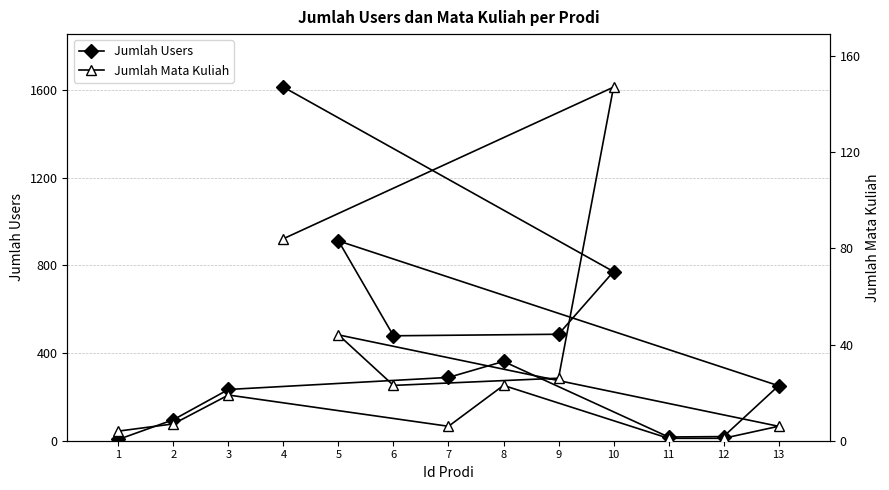

True or false: Jumlah Users and Jumlah Mata Kuliah intersect in this chart.

False